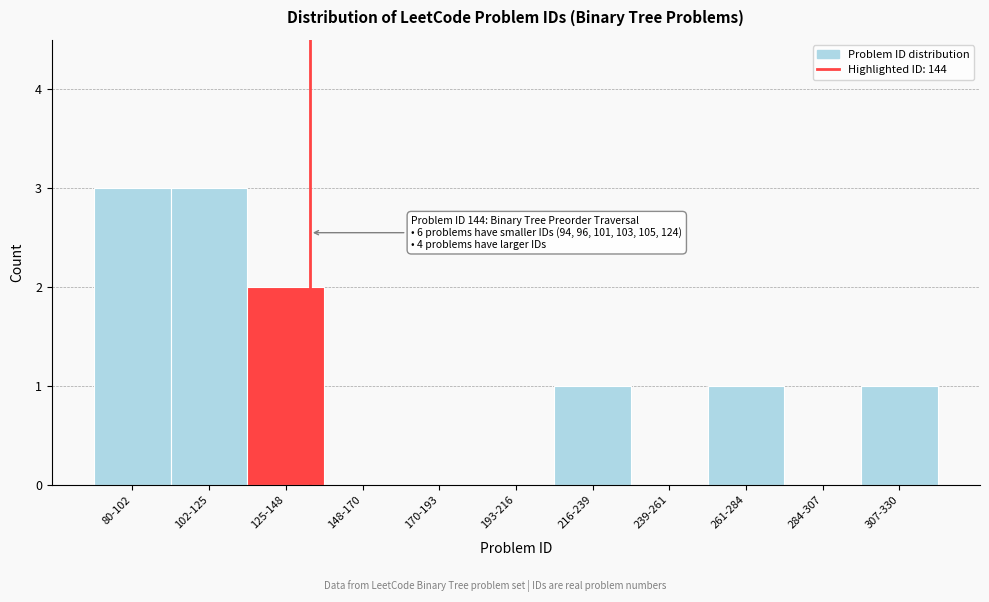

Reading left to right, extract all data points from this chart.

80-102=3	102-125=3	125-148=2	148-170=0	170-193=0	193-216=0	216-239=1	239-261=0	261-284=1	284-307=0	307-330=1